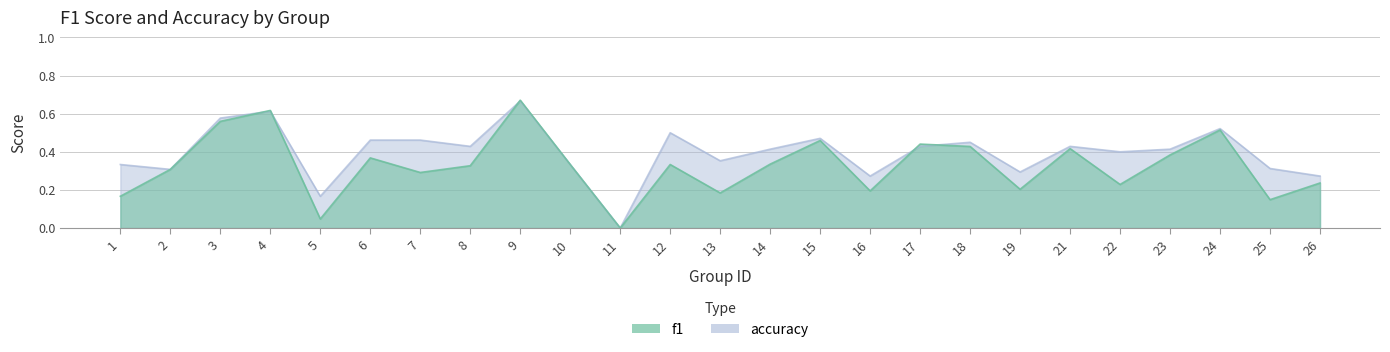

In f1, how many points are lower than both neighbors (excluding endpoints)?

8